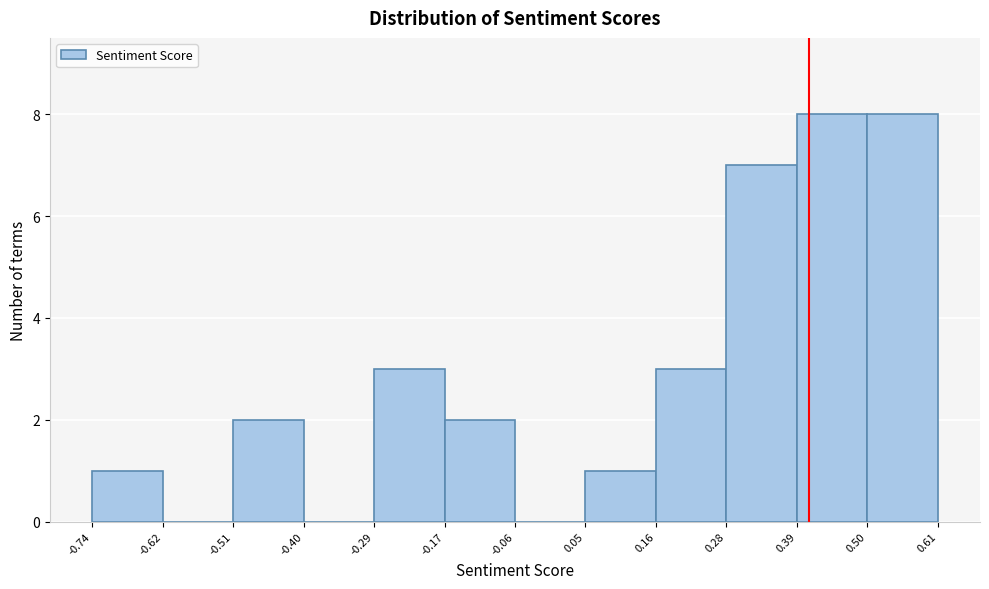

Reading left to right, transcribe this chart: for each bar, give the range it covers on the x-axis and its height. The values are not printed on the chart, so give them approximately, as read against the axis.

-0.74 to -0.62: 1
-0.62 to -0.51: 0
-0.51 to -0.40: 2
-0.40 to -0.29: 0
-0.29 to -0.17: 3
-0.17 to -0.06: 2
-0.06 to 0.05: 0
0.05 to 0.16: 1
0.16 to 0.28: 3
0.28 to 0.39: 7
0.39 to 0.50: 8
0.50 to 0.61: 8